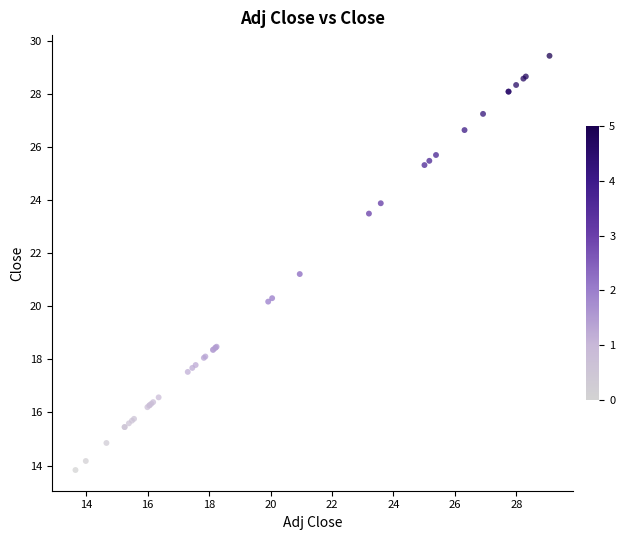

What Y value in the scatter plot is closest to 21?

21.2